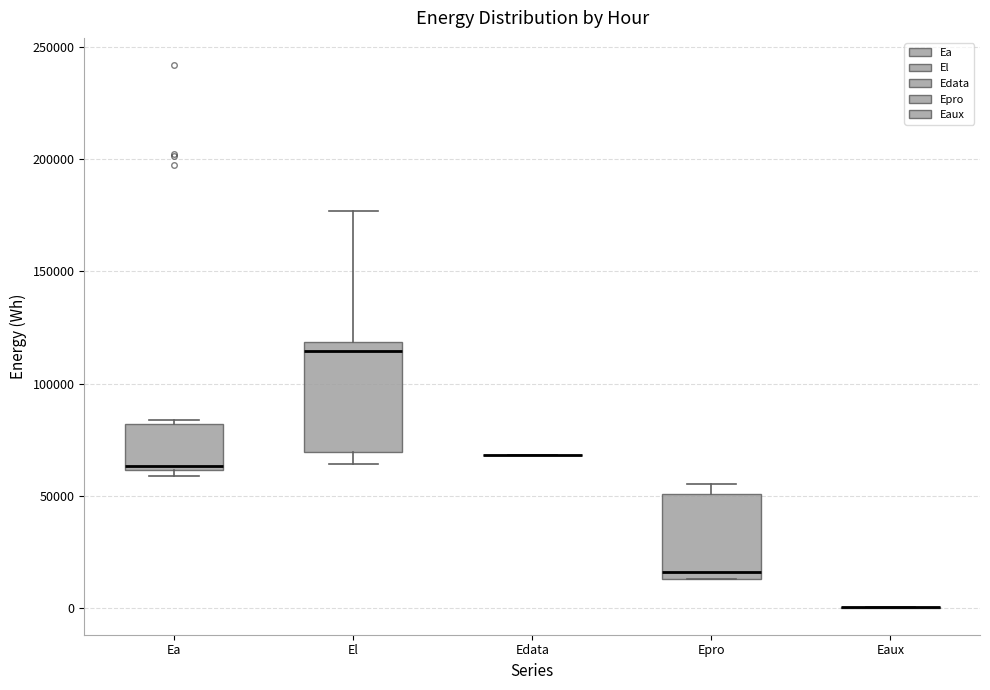

Reading left to right, read every box against the y-axis: the position of its median line, the range the box covers, and the ends of its whiskers. The values are not printed on the chart, so give them approximately, as read against the axis.

Ea: median 65000, box 60000 to 80000, whiskers 60000 (just below the box's lower edge) to 85000
El: median 115000, box 70000 to 120000, whiskers 65000 to 175000
Edata: box collapsed to a line at 70000, whiskers 70000 to 70000
Epro: median 15000 (just above the box's lower edge), box 15000 to 50000, whiskers 15000 to 55000
Eaux: box collapsed to a line at 0, whiskers 0 to 0